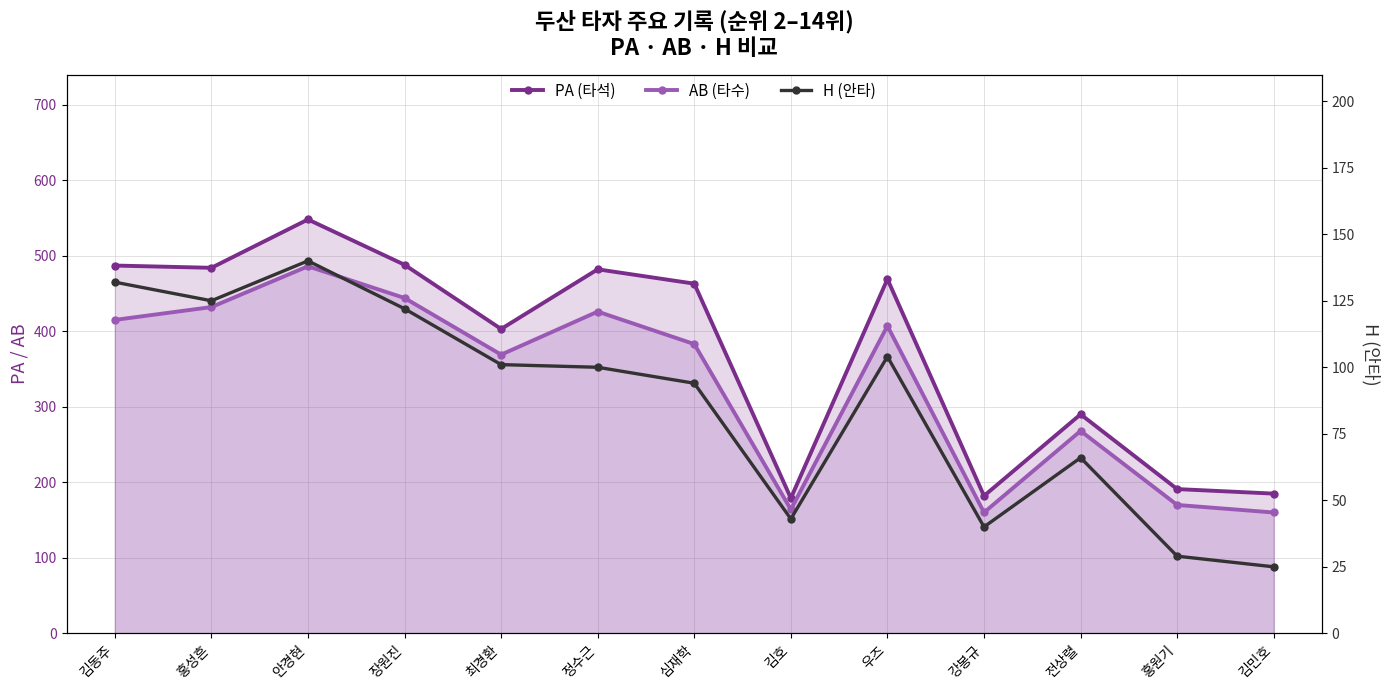

Reading left to right, transcribe all the data shown in this chart.

PA (타석): 김동주=487	홍성흔=484	안경현=548	장원진=488	최경환=403	정수근=482	심재학=463	김호=179	우즈=469	강봉규=182	전상렬=290	홍원기=191	김민호=185
AB (타수): 김동주=415	홍성흔=432	안경현=486	장원진=444	최경환=369	정수근=426	심재학=383	김호=164	우즈=407	강봉규=160	전상렬=268	홍원기=170	김민호=160
H (안타): 김동주=132	홍성흔=125	안경현=140	장원진=122	최경환=101	정수근=100	심재학=94	김호=43	우즈=104	강봉규=40	전상렬=66	홍원기=29	김민호=25